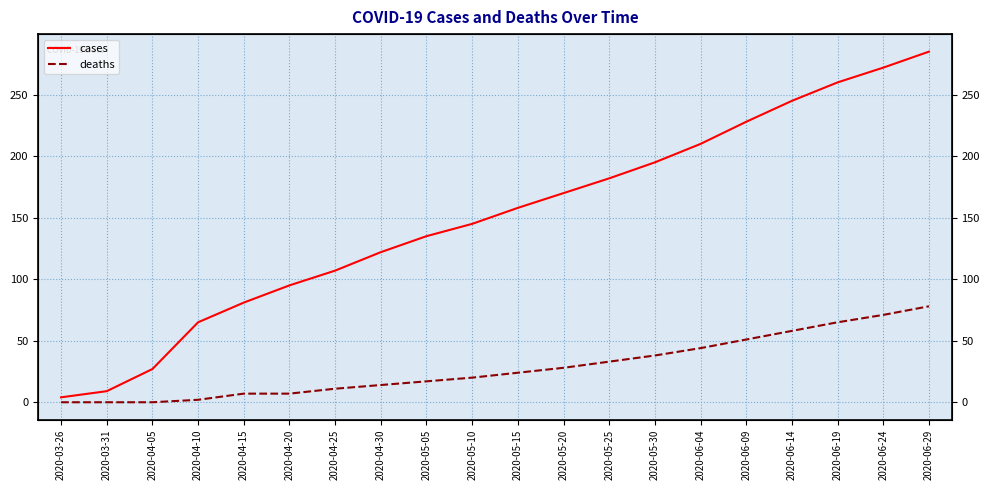

True or false: deaths and cases cross at least once.

False